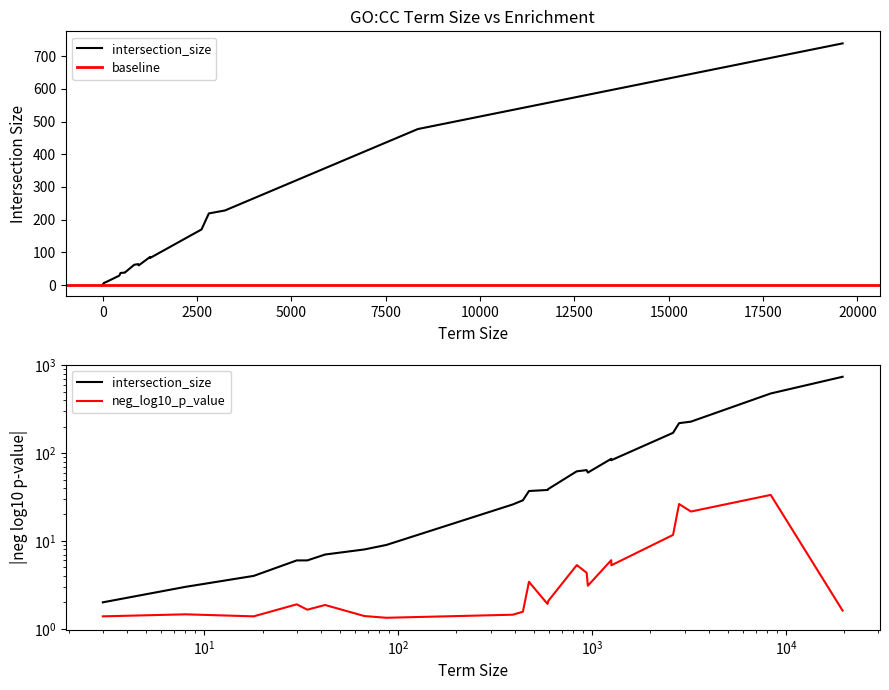

Rank the categories by intersection_size value from highest to lowest.

19606, 8349, 3238, 2812, 2618, 1256, 1258, 938, 834, 836, 952, 595, 586, 590, 473, 440, 390, 87, 67, 42, 30, 34, 18, 8, 3